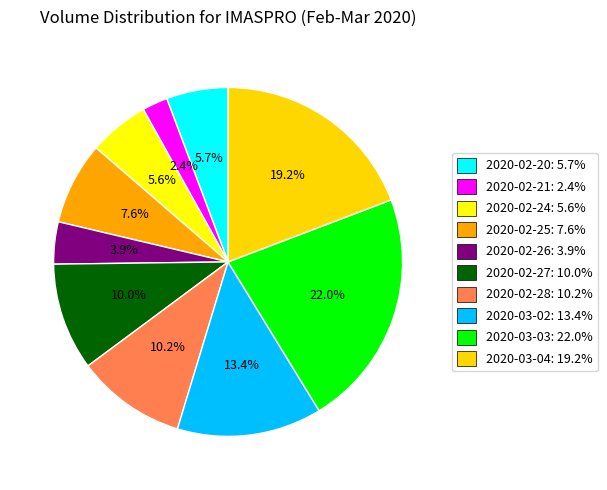

Is 2020-02-20 the majority of the pie?

No